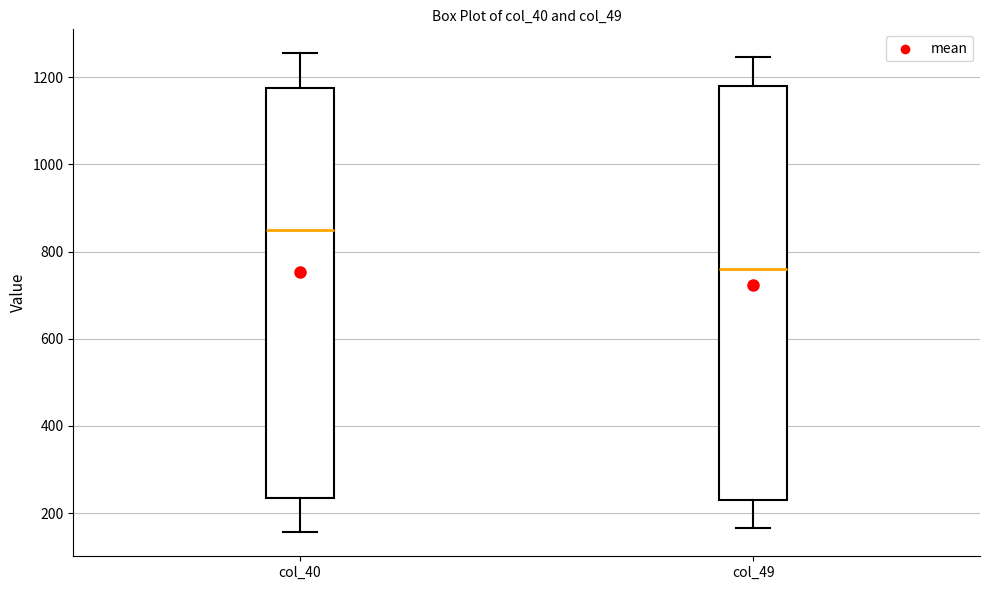

Which box has the highest median line?

col_40